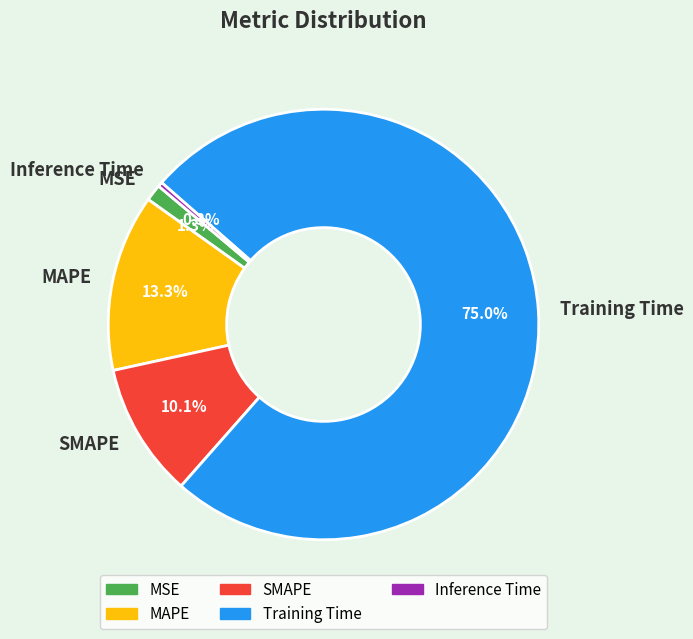

True or false: SMAPE accounts for 10% of the total.

True